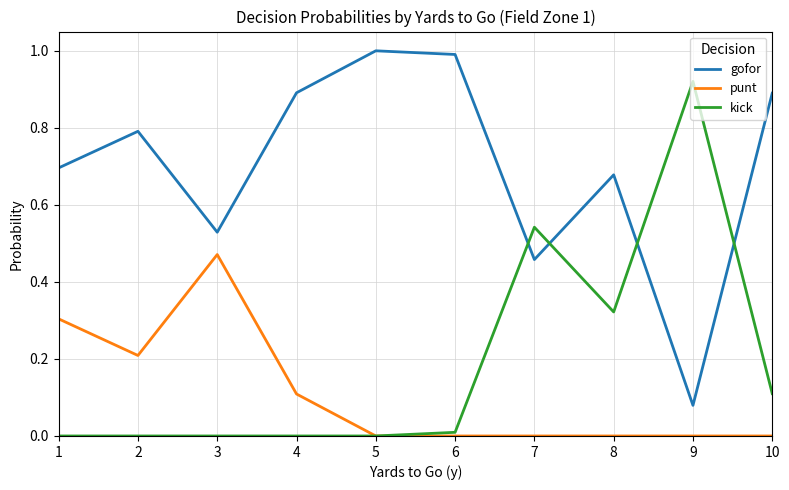

What is the total value across all series at 1?

1.0